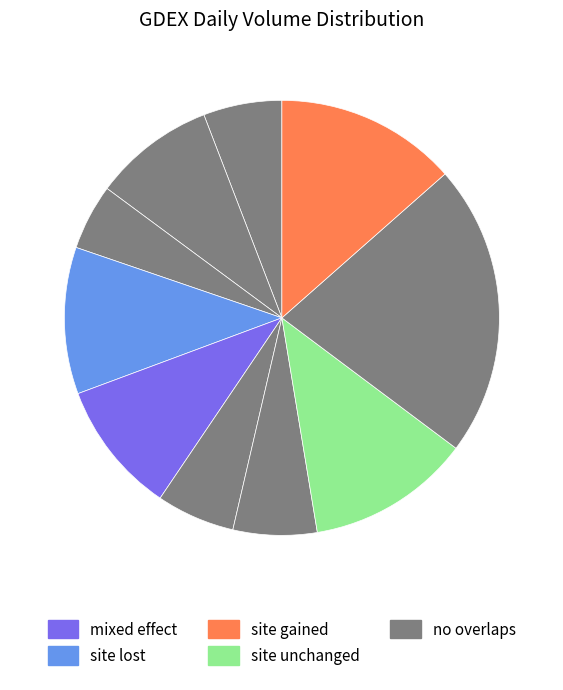

How many slices are in this pie chart?

10